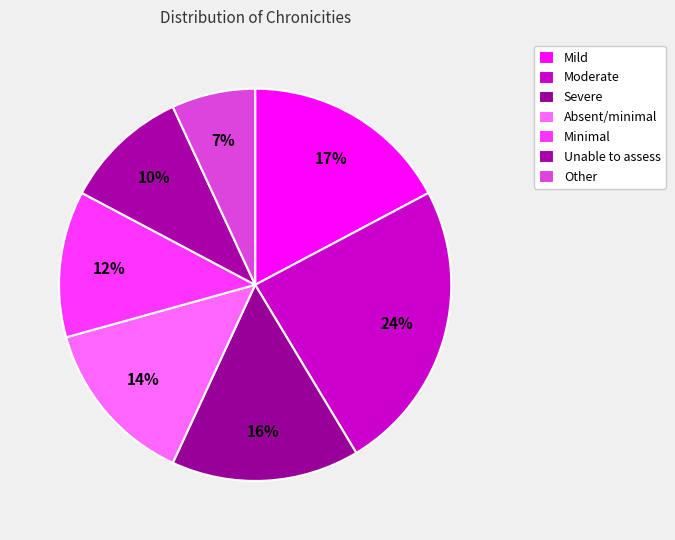

Rank the categories by value from highest to lowest.

Moderate, Mild, Severe, Absent/minimal, Minimal, Unable to assess, Other